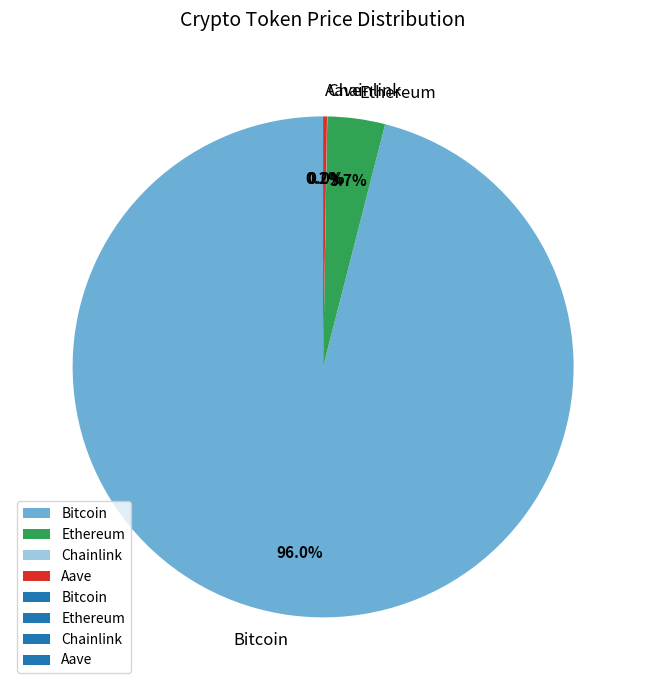

To the nearest percent, what portion does Ethereum represent?

4%